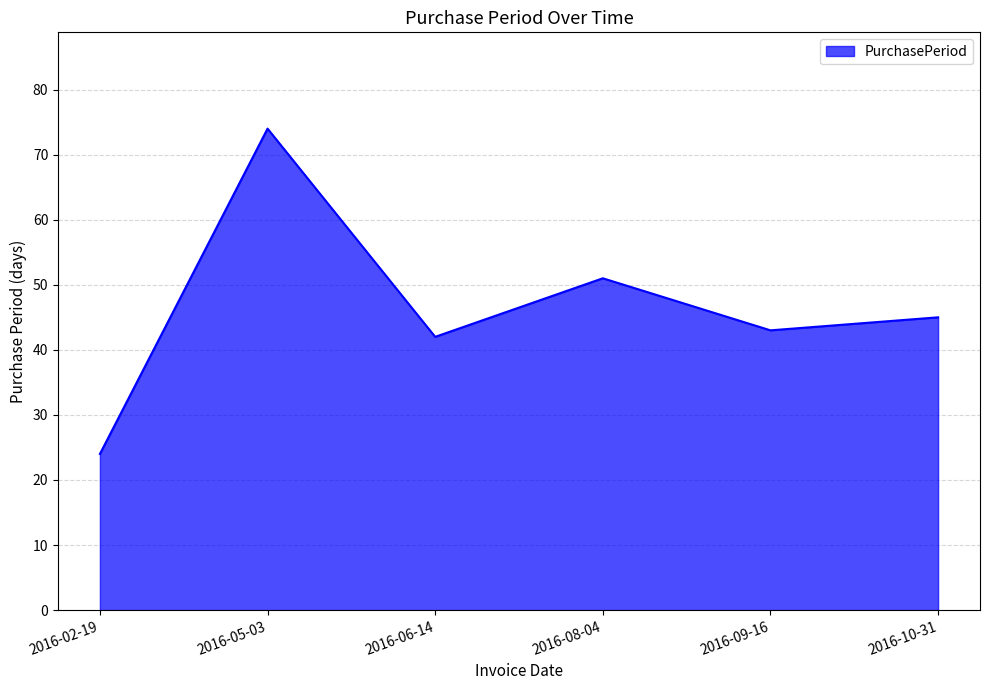

What position from the right is 2016-09-16?

2